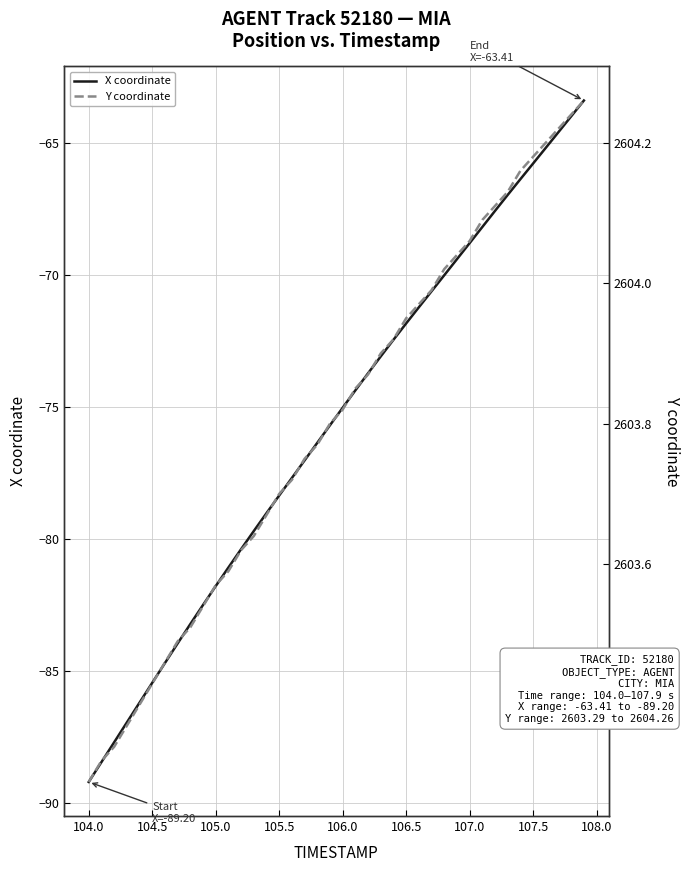

How many distinct data groups are displayed?

2